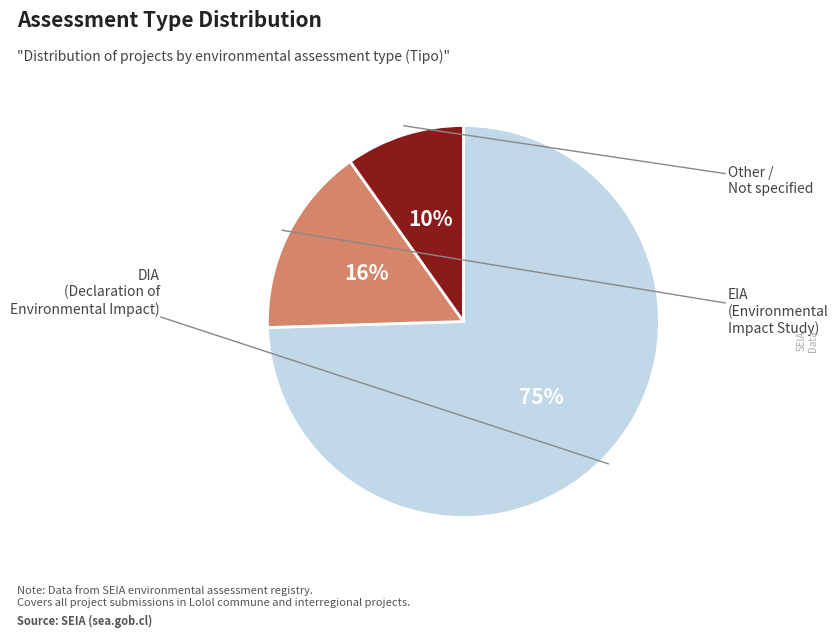

How many slices are in this pie chart?

3